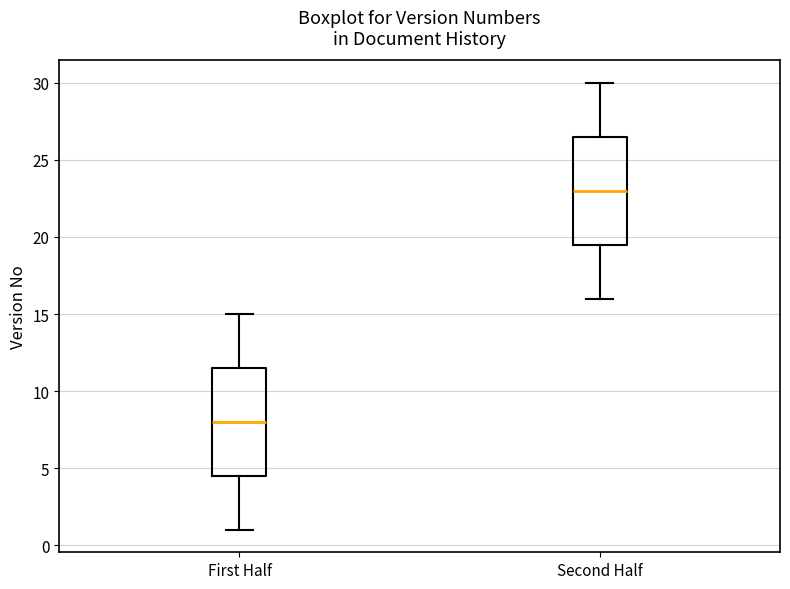

Reading left to right, read every box against the y-axis: the position of its median line, the range the box covers, and the ends of its whiskers. The values are not printed on the chart, so give them approximately, as read against the axis.

First Half: median 8.0, box 4.5 to 11.5, whiskers 1.0 to 15.0
Second Half: median 23.0, box 19.5 to 26.5, whiskers 16.0 to 30.0